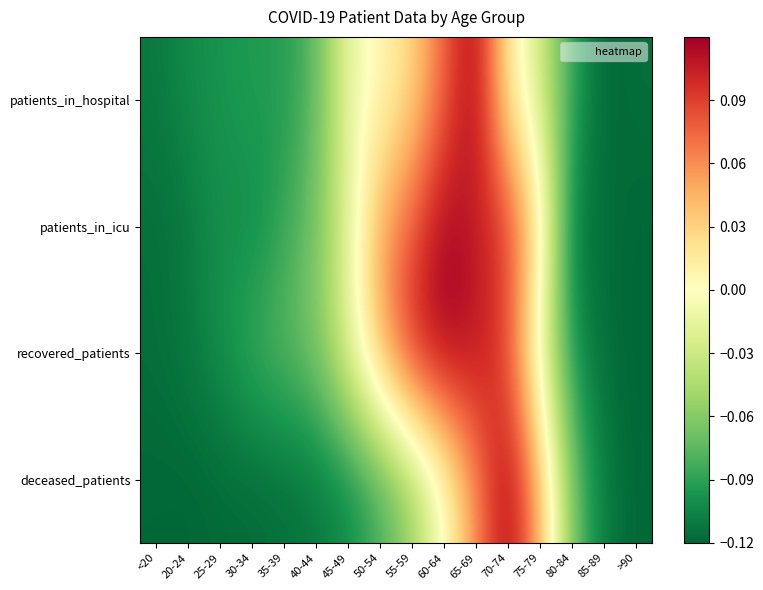

Which category has the highest value across all series?

65-69